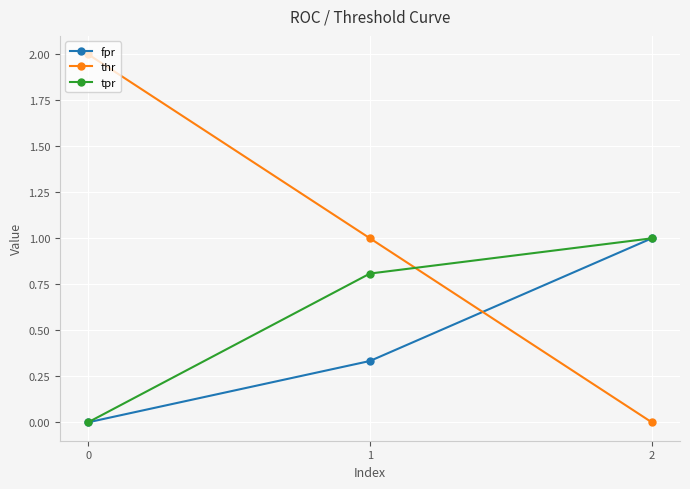

Is the value of tpr at 0 greater than the value of fpr at 1?

No